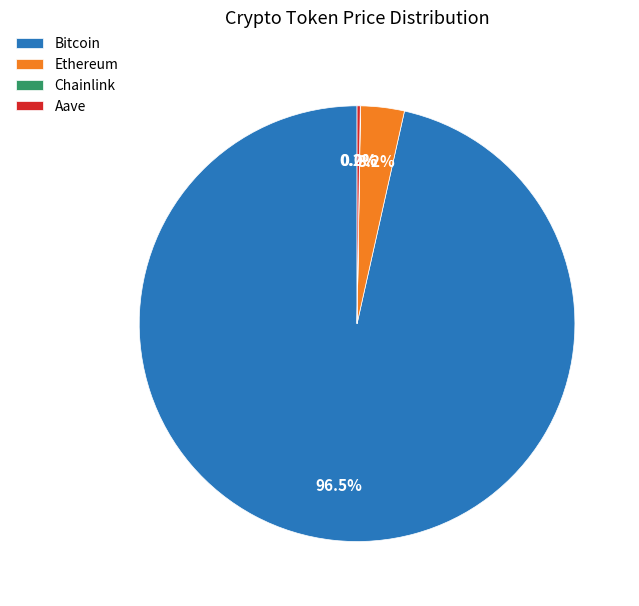

Does Bitcoin account for over 50% of the chart?

Yes